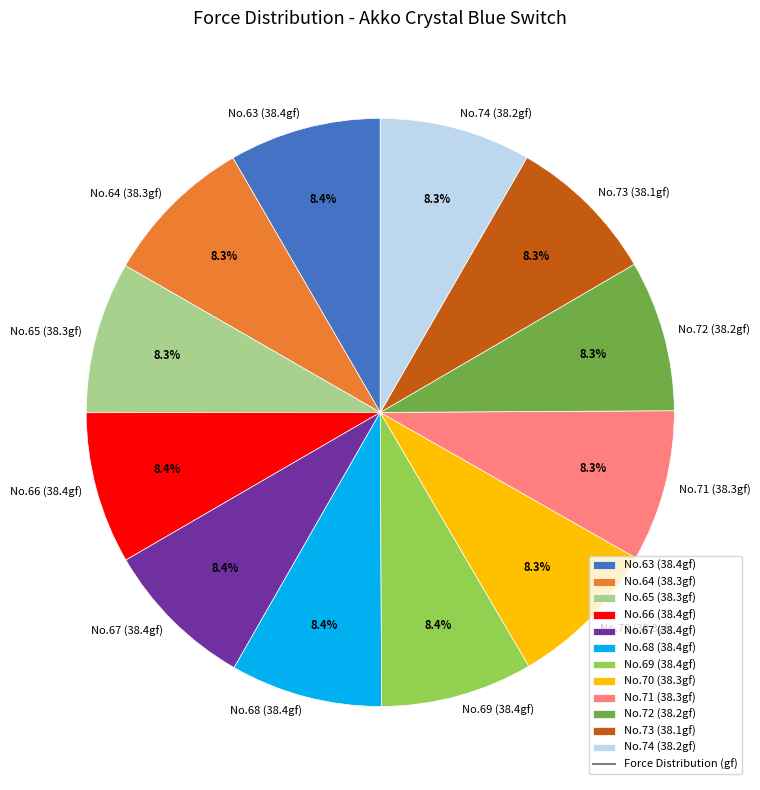

What percentage is NOT represented by No.72 (38.2gf)?

91.7%